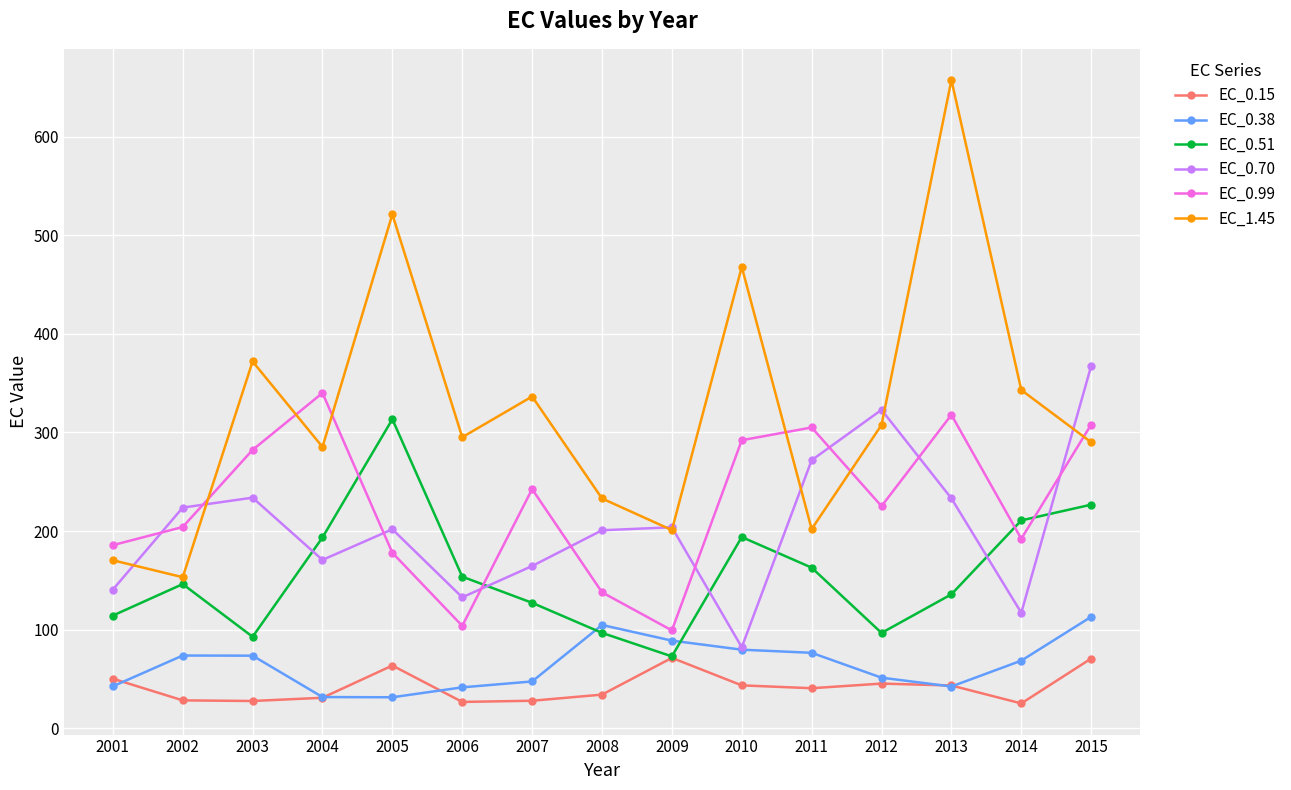

Rank the series at 2014 from highest to lowest value.

EC_1.45, EC_0.51, EC_0.99, EC_0.70, EC_0.38, EC_0.15